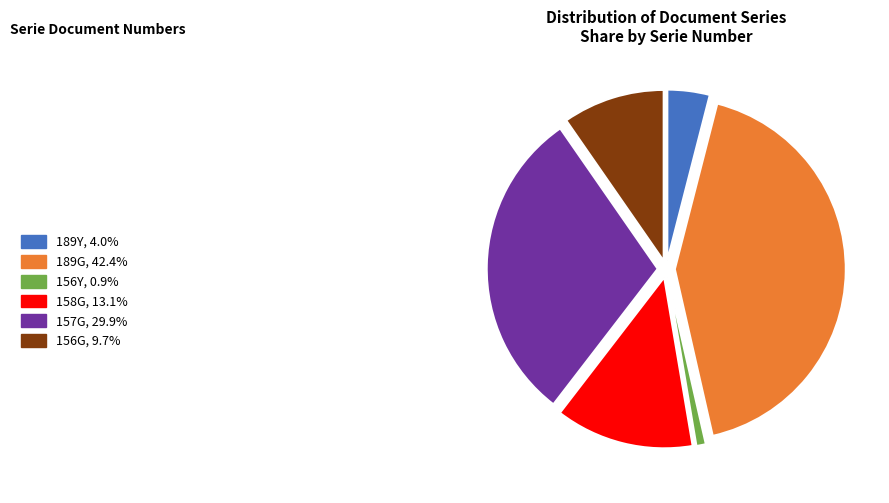

Does any single category account for the majority?

No